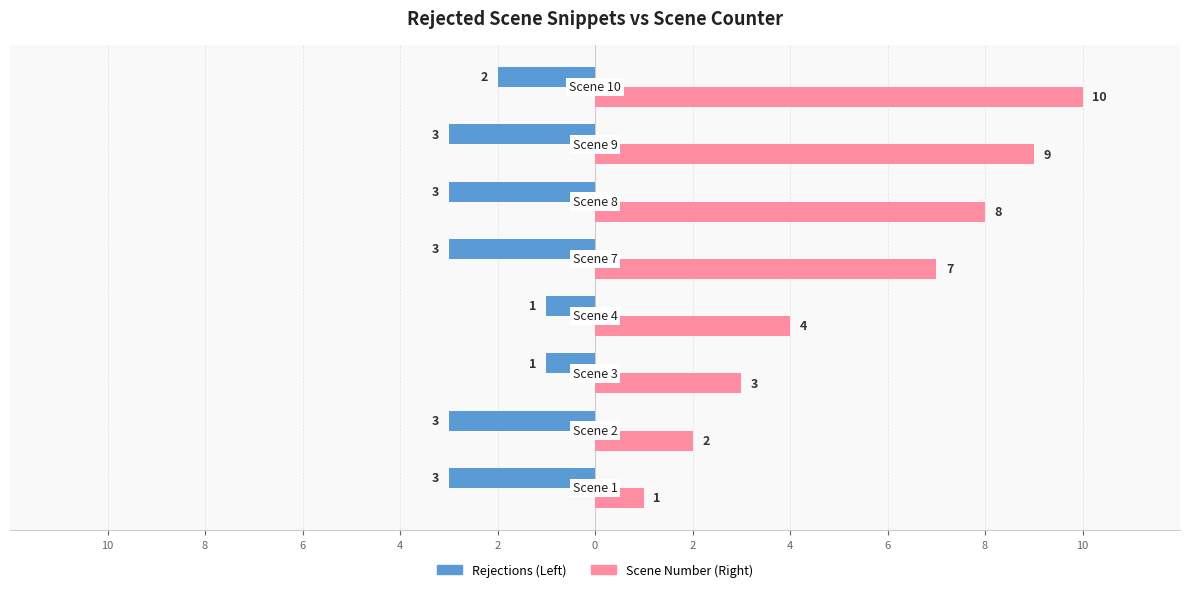

What are all the series names shown in the legend?

Rejections (Left), Scene Number (Right)